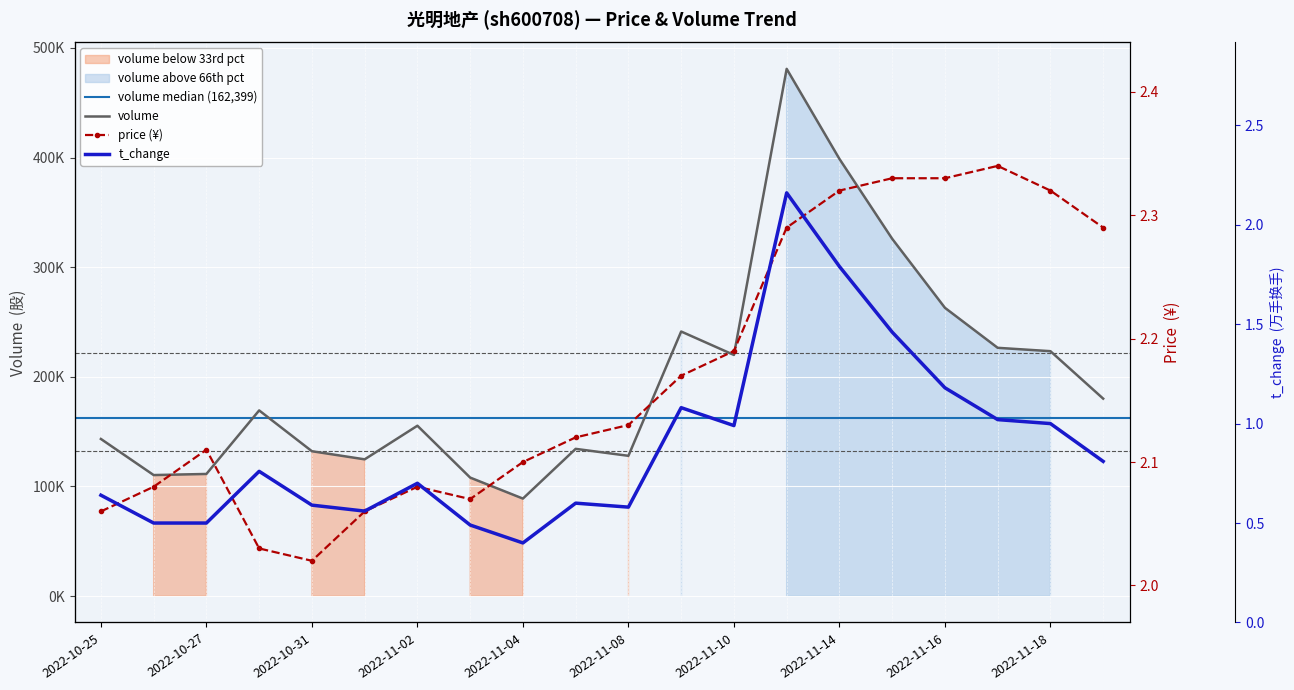

At which label does volume reach its peak?

2022-11-11